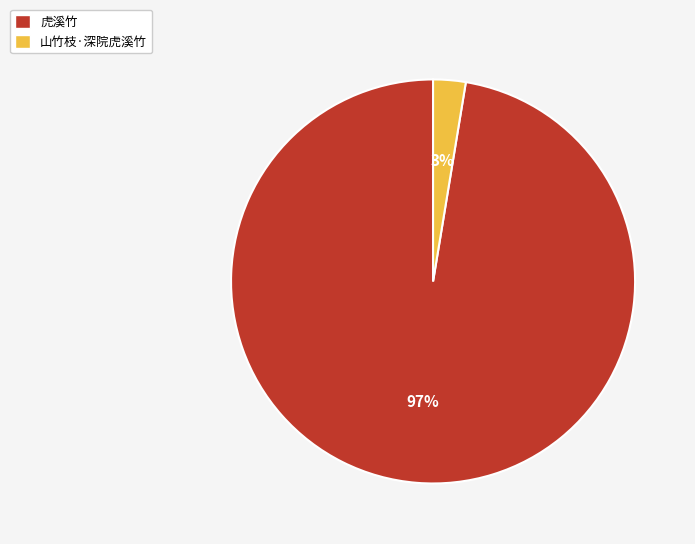

Is there a majority slice in this chart?

Yes